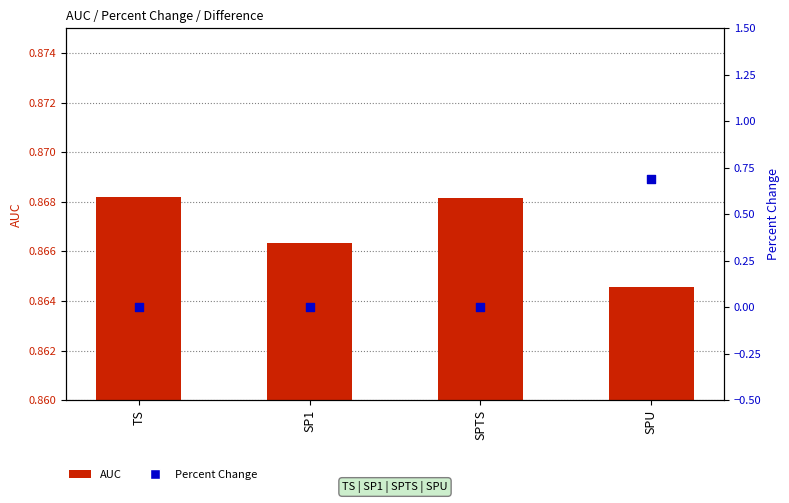

Which series contains the highest Y value?

AUC